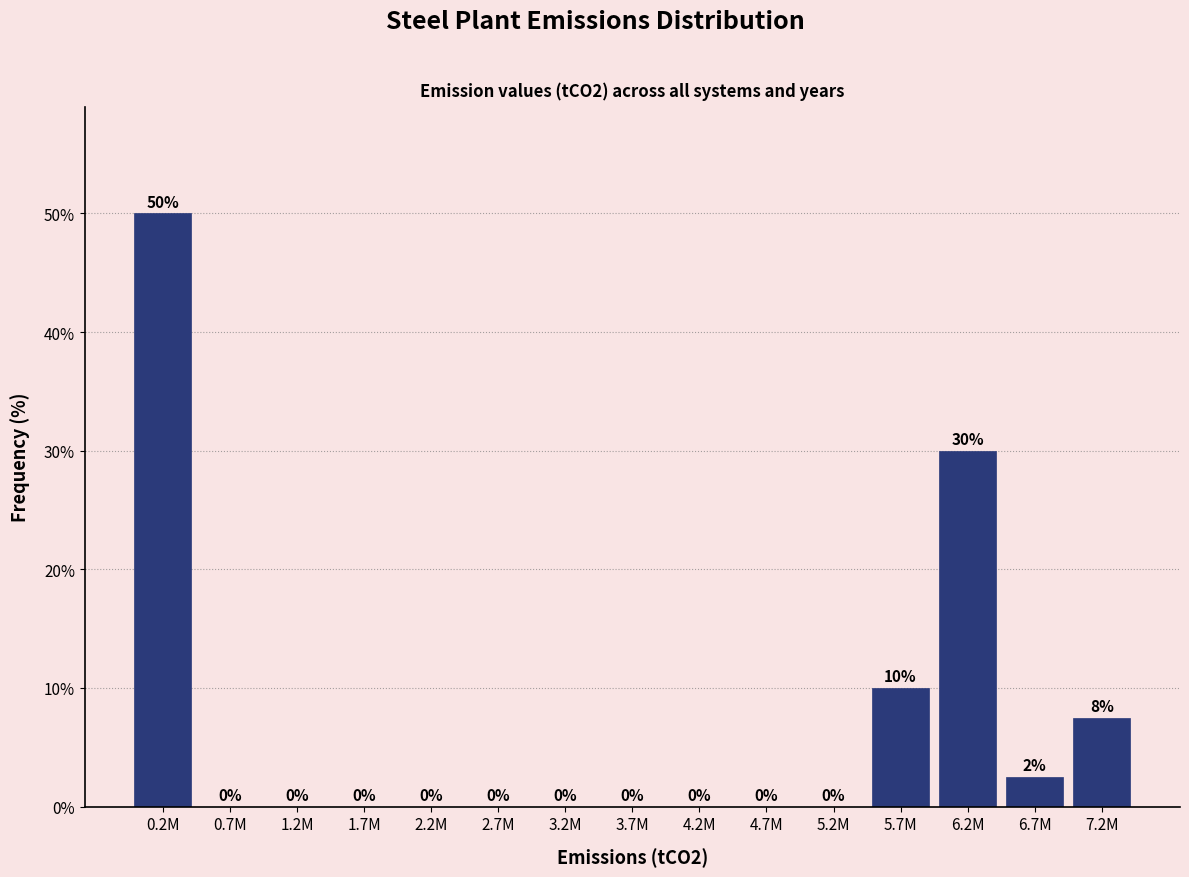

Which has a higher value, 3.2M or 0.2M?

0.2M